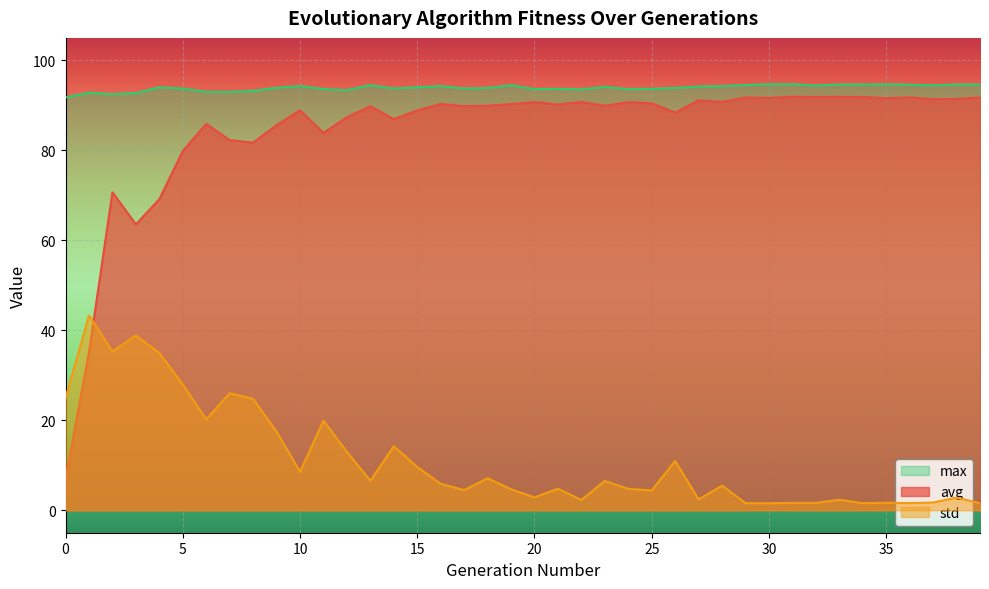

Which category has the highest value in the std series?

1